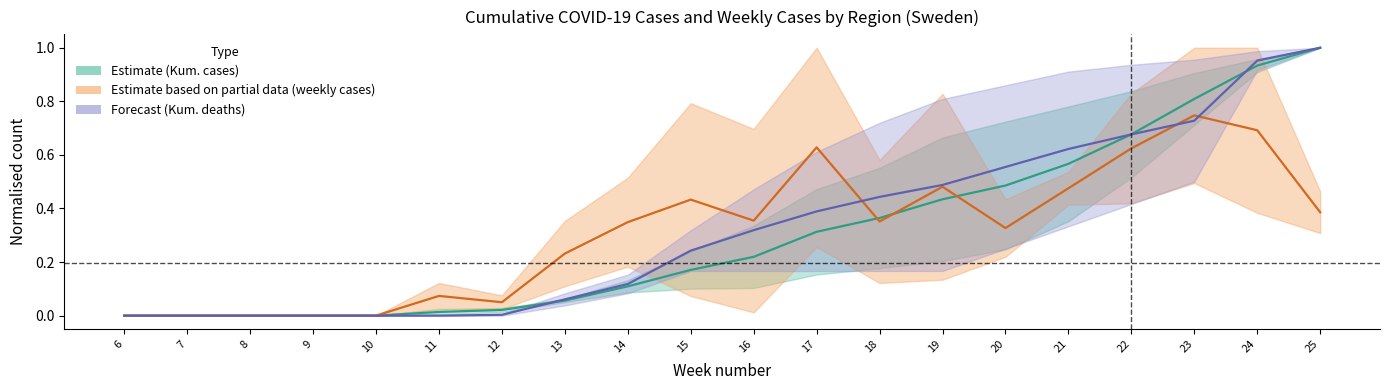

At which label is Forecast closest to 0?

6